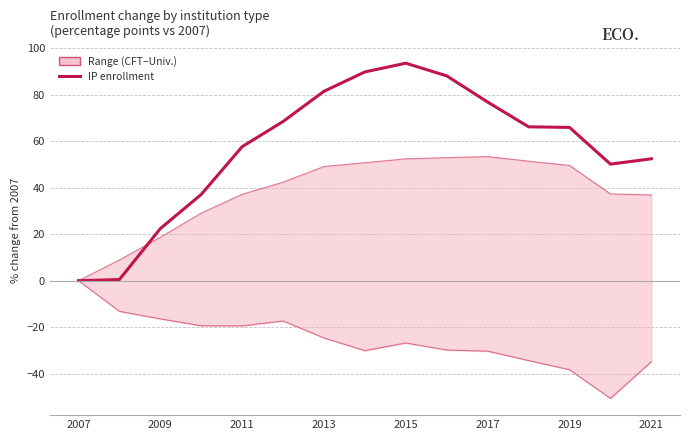

Does the chart have visible grid lines?

Yes